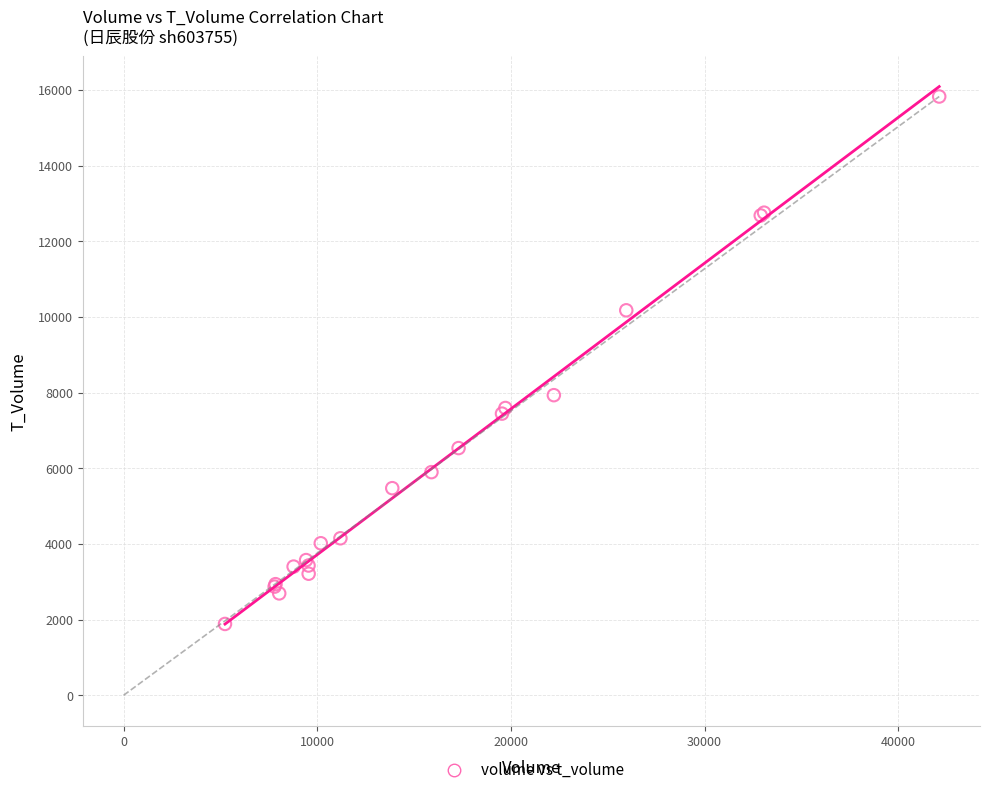

What Y value in the scatter plot is closest to 8857?

7934